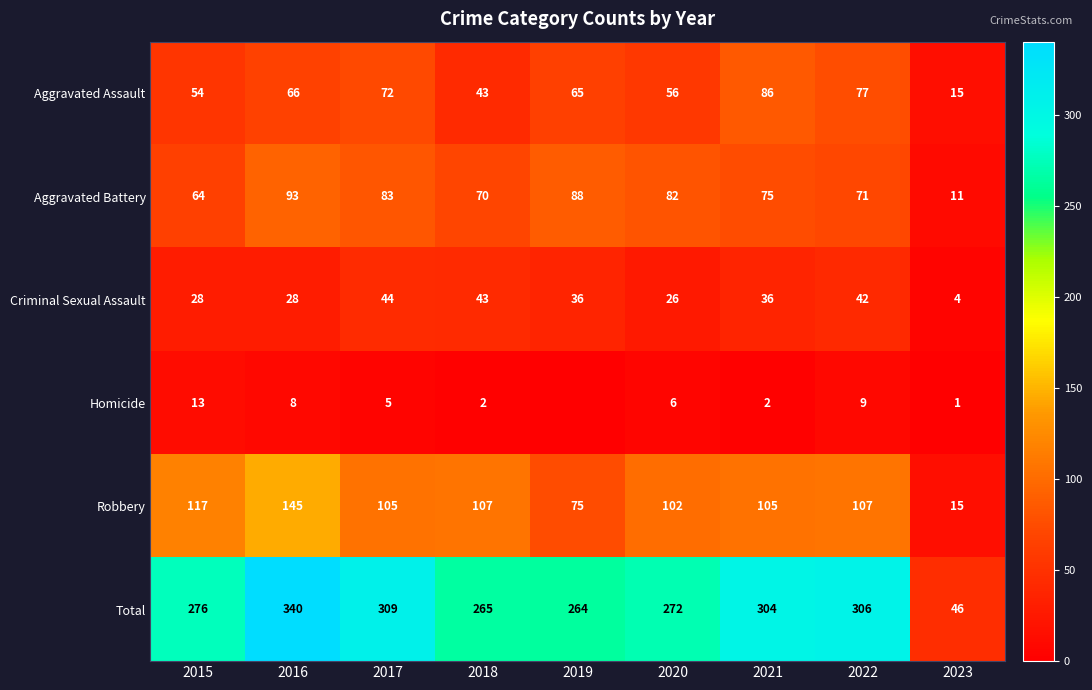

Which label corresponds to the largest value in the chart?

2016